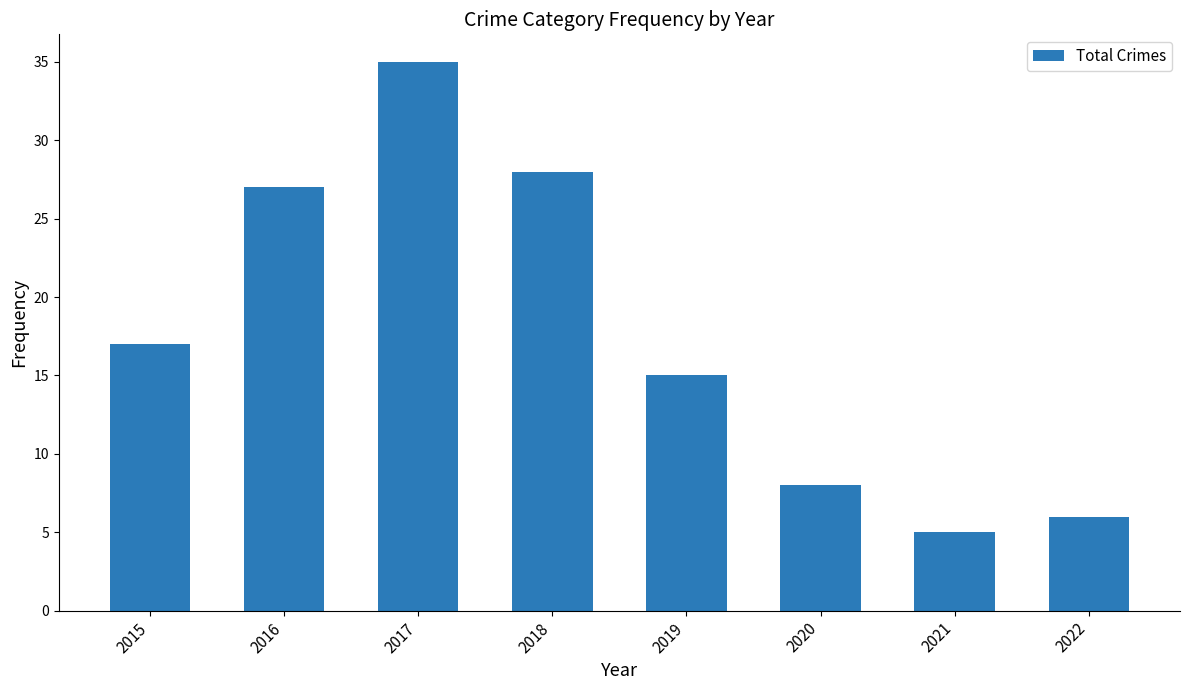

Count the number of data series in this chart.

1